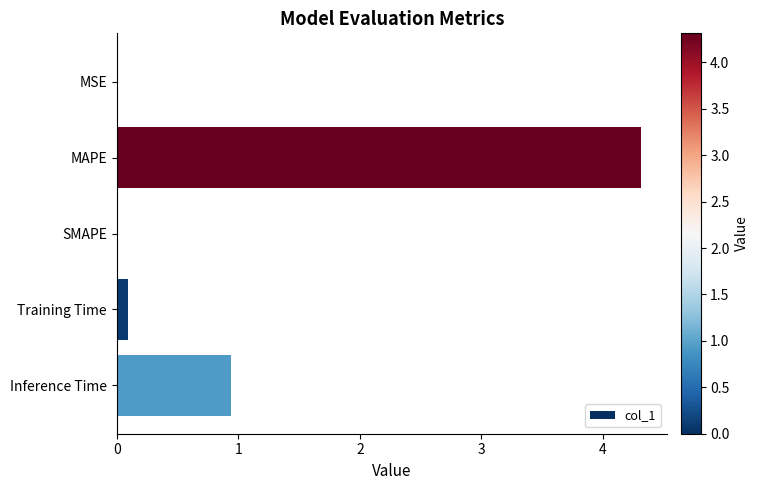

How many series are shown in this chart?

1